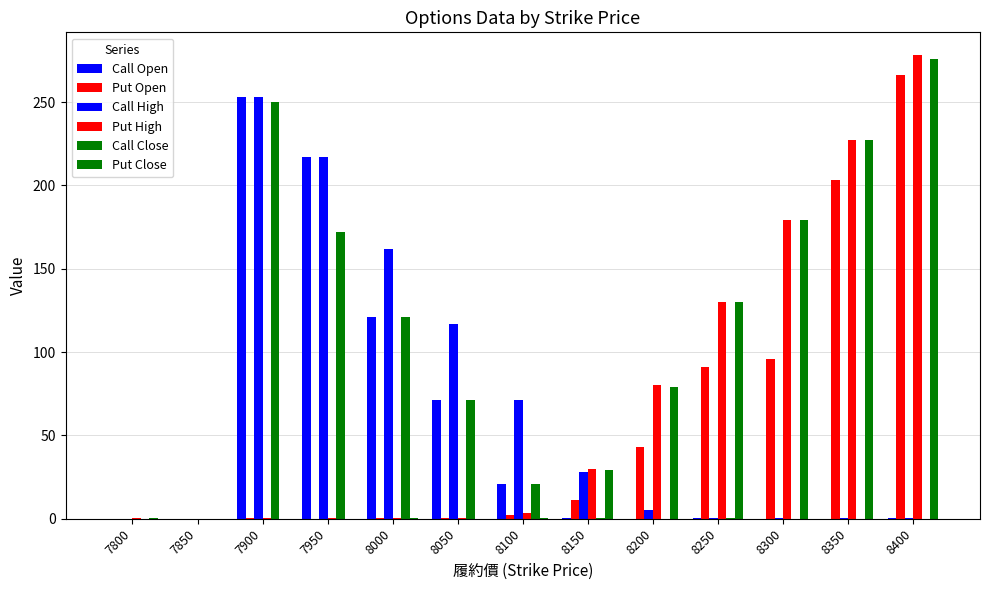

What is the sum of the Call Open values at 8050 and 8150?

71.2